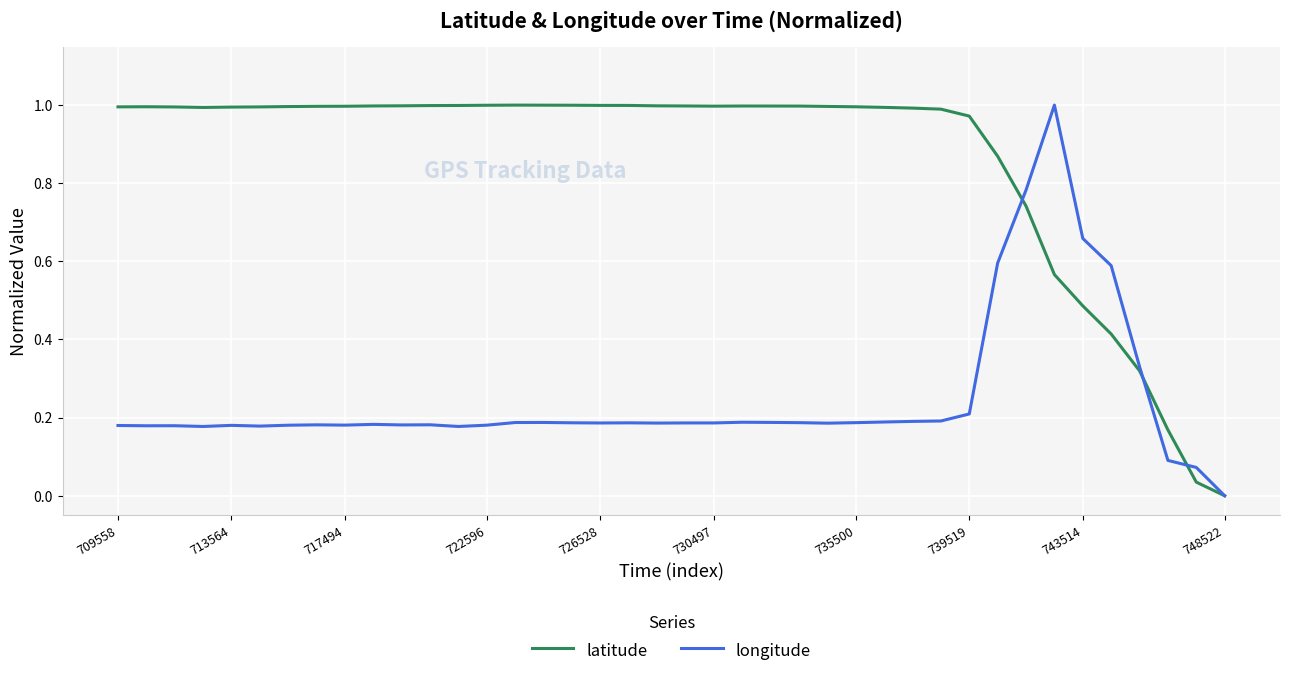

List the series in order of their overall mean, highest first.

latitude, longitude